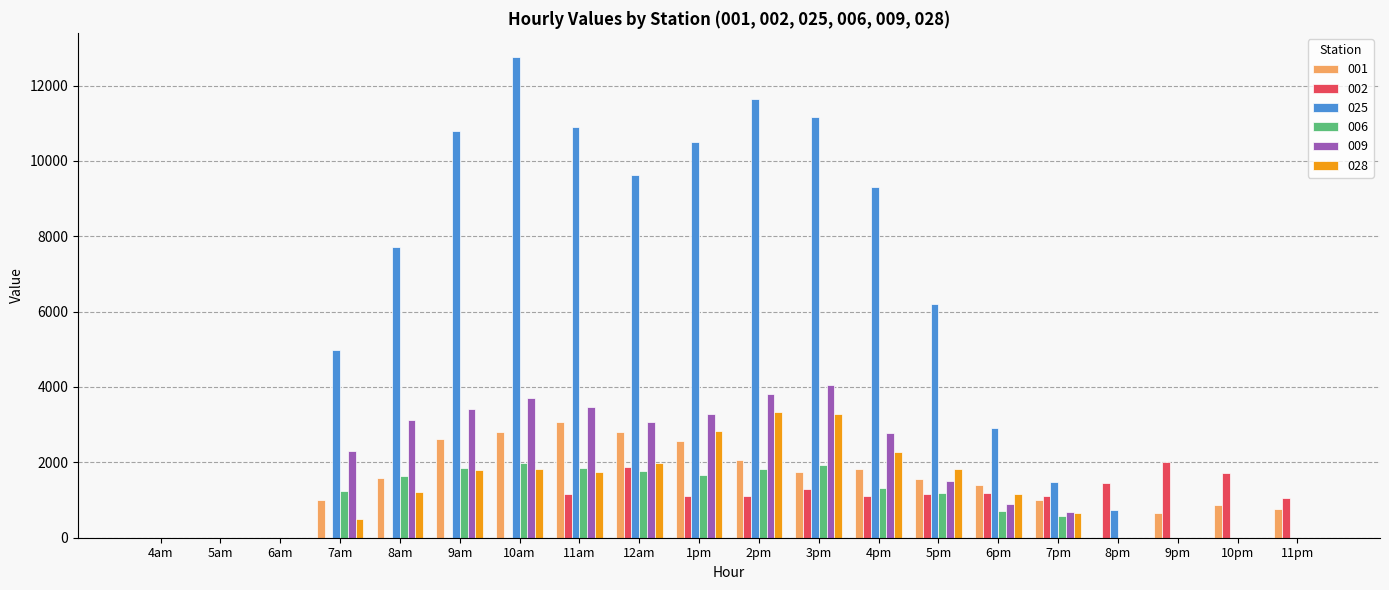

Does the chart contain stacked bars?

No